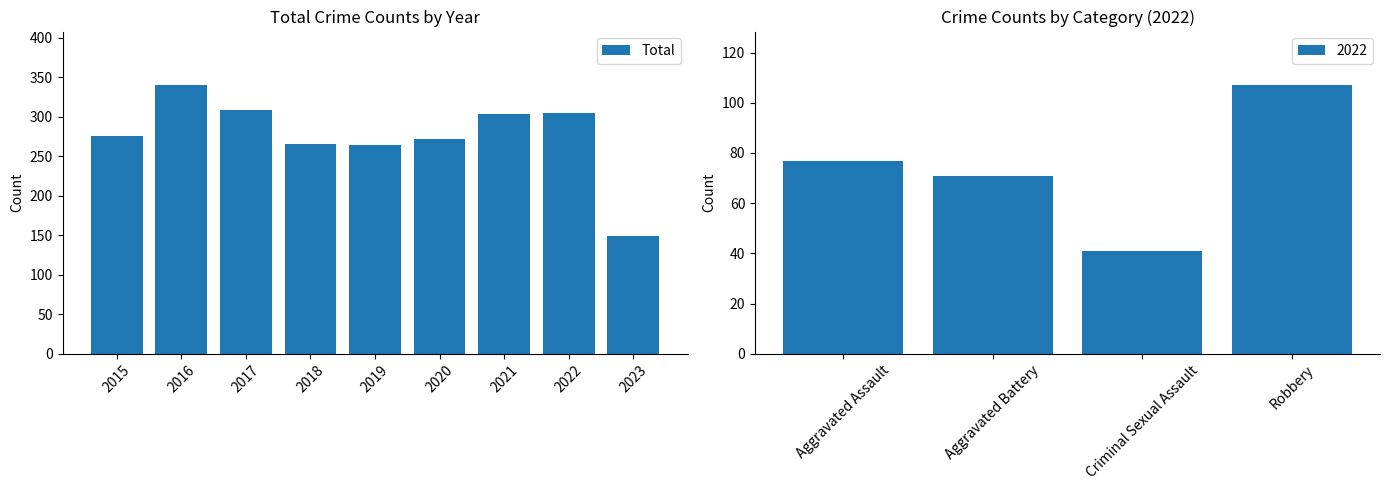

Is it true that Total equals 464 at 2019?

False